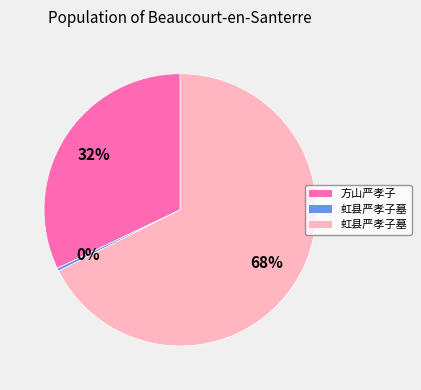

Does any single category account for the majority?

Yes